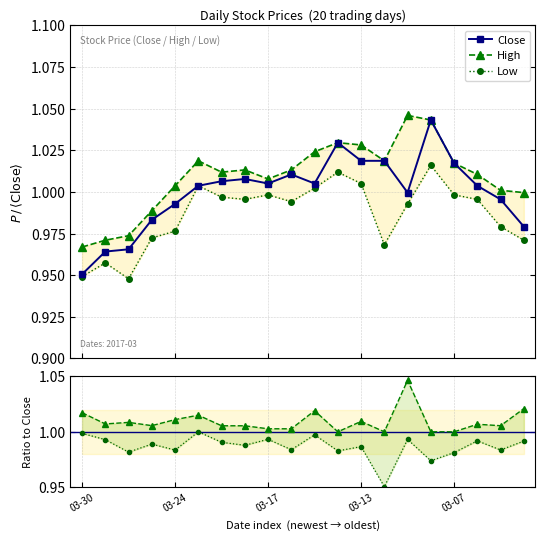

Where do High and Low/Close first cross each other?

03-13 and 03-07